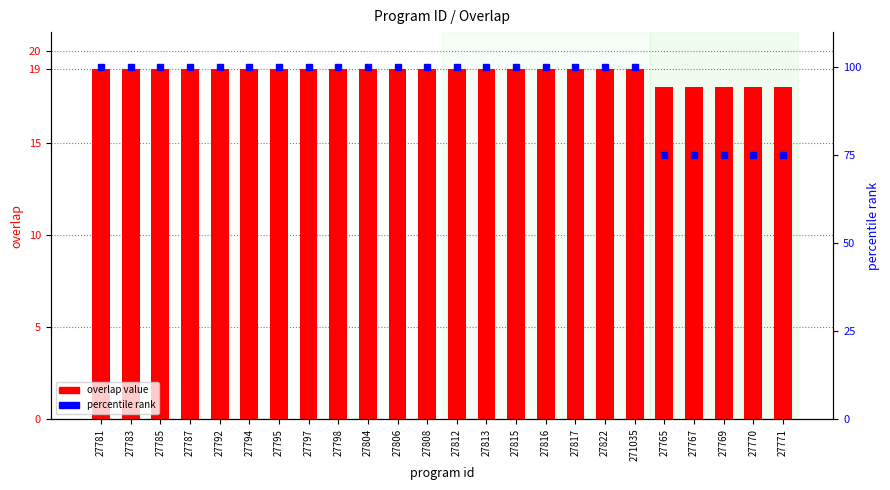

What is the sum of all overlap value values?

451